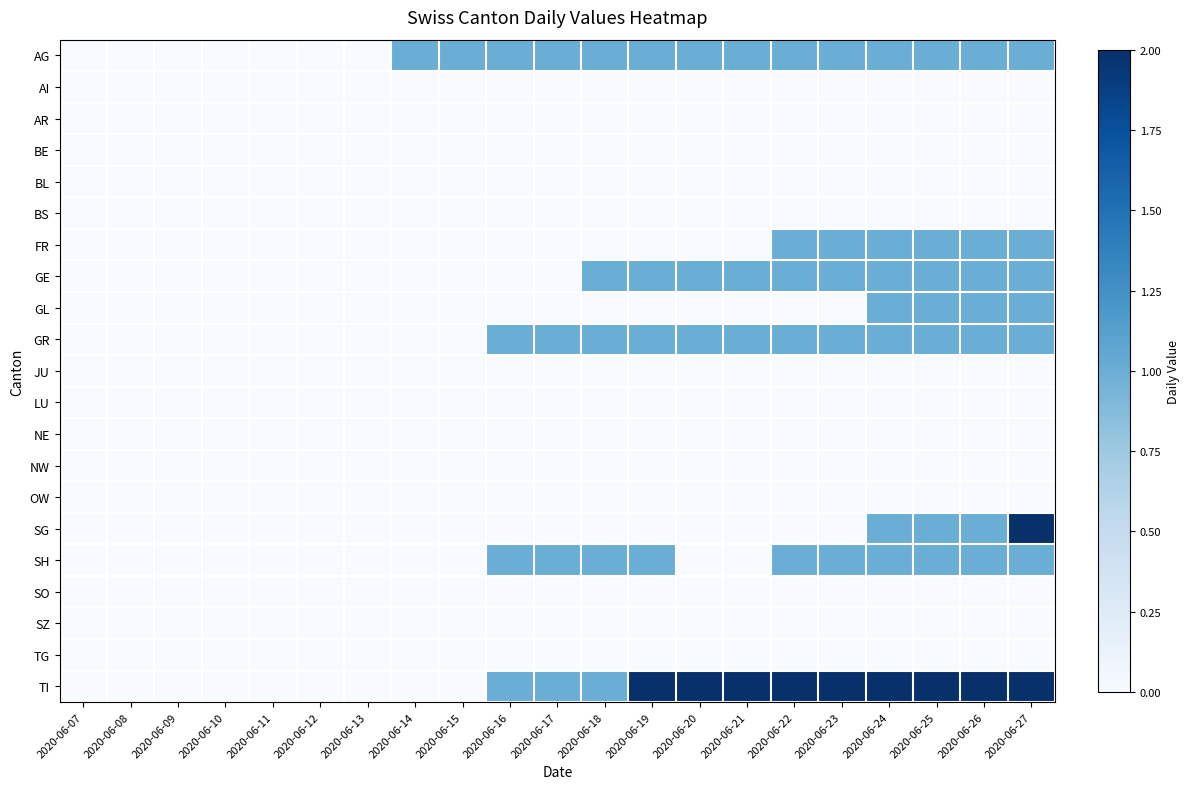

At which category is the sum across all series the highest?

2020-06-27